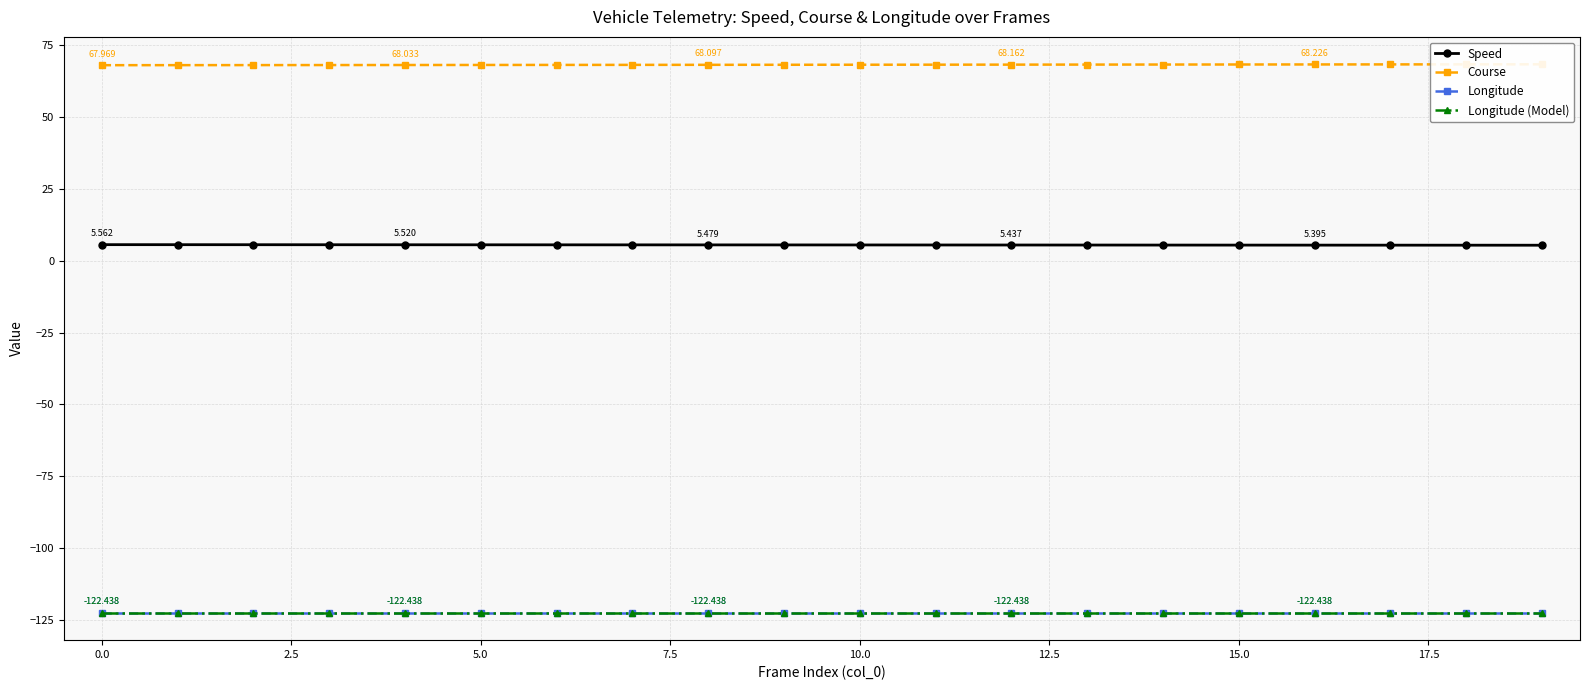

What are all the series names shown in the legend?

Speed, Course, Longitude, Longitude (Model)